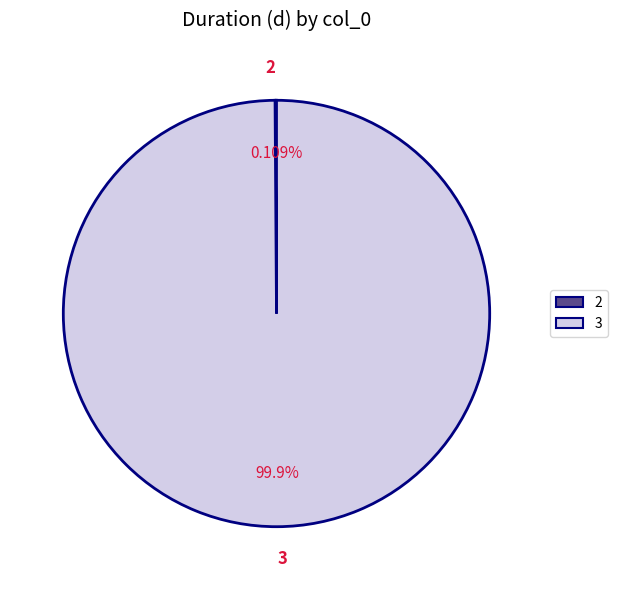

Is it true that 3 is 100% of the pie?

True